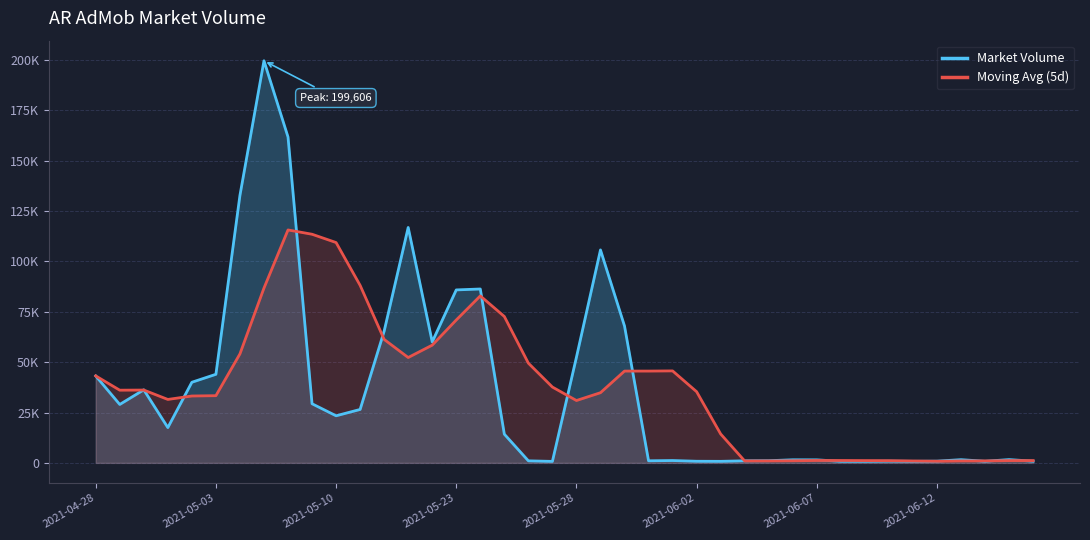

Between 23 and 38, which is larger?

38